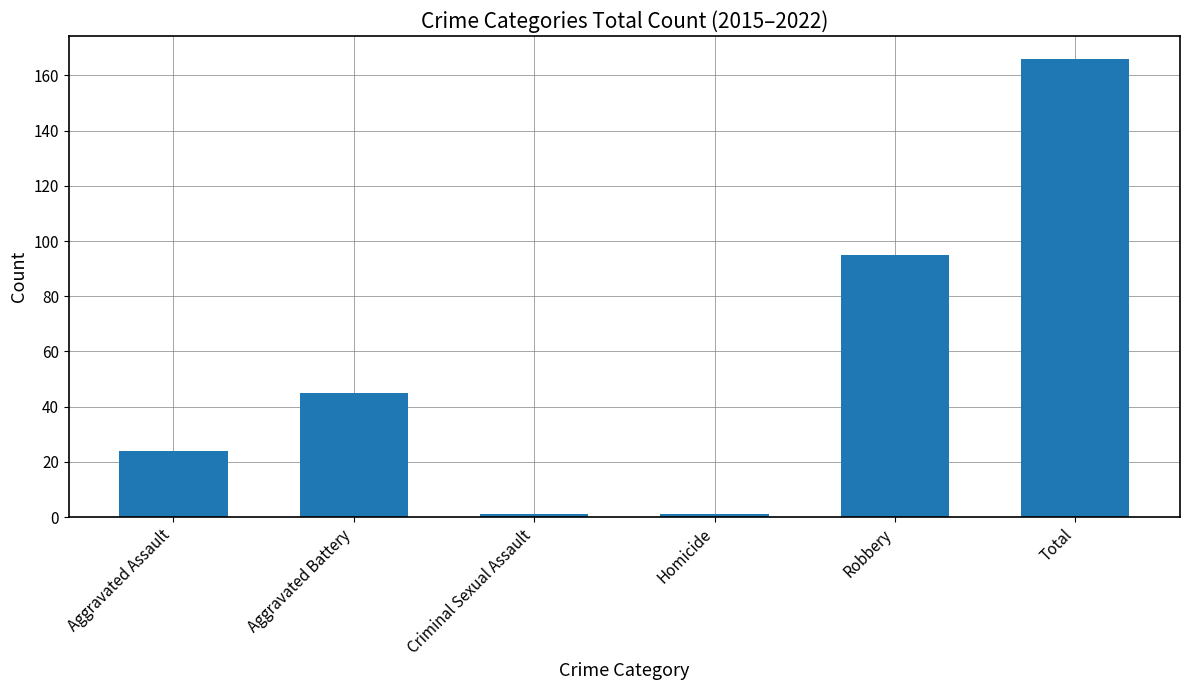

Is it true that the value at Aggravated Assault is 24?

True